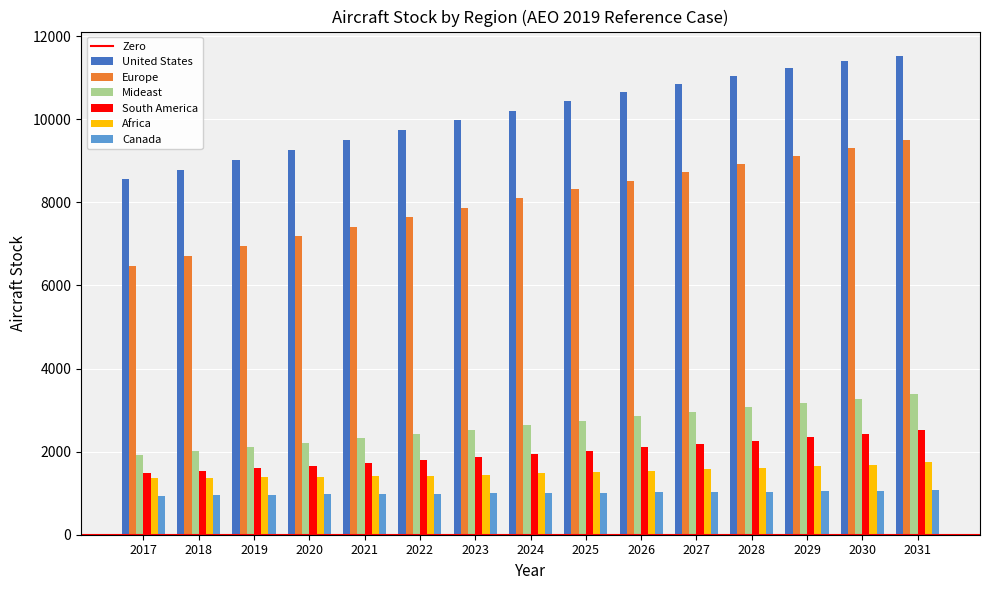

Which series changed the most between 2018 and 2022?

United States